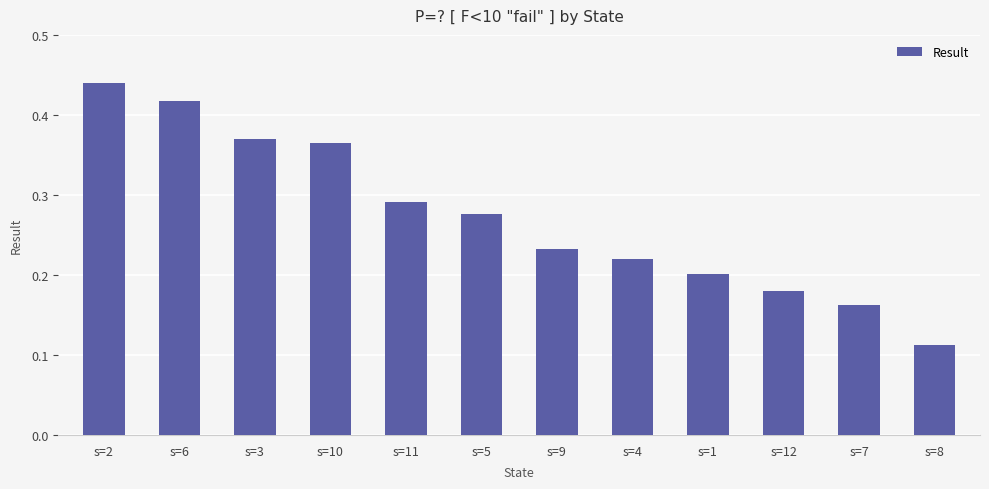

Are the bars grouped side by side (vs. stacked)?

No